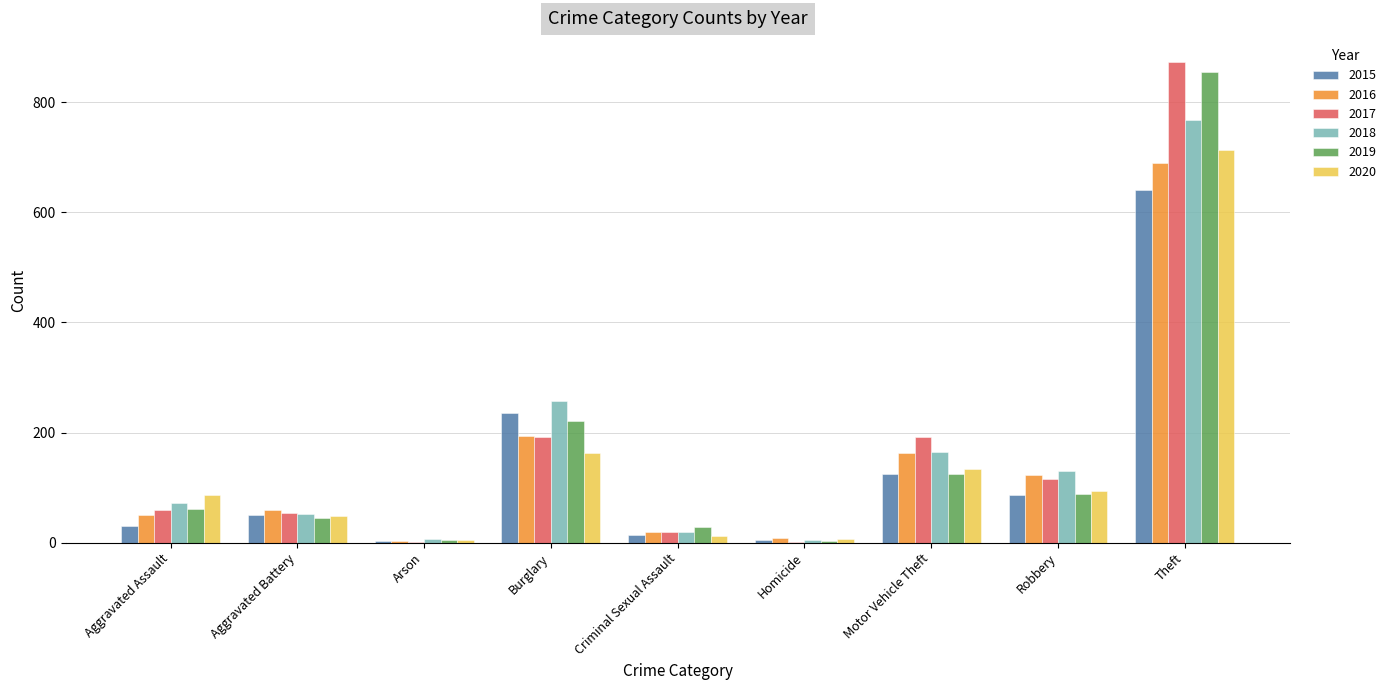

Count the number of data series in this chart.

6